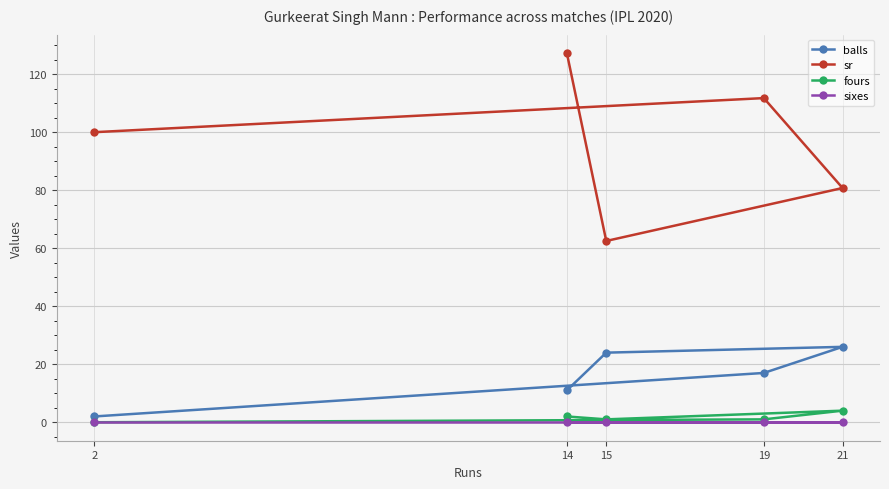

Which category has the lowest value across all series?

2